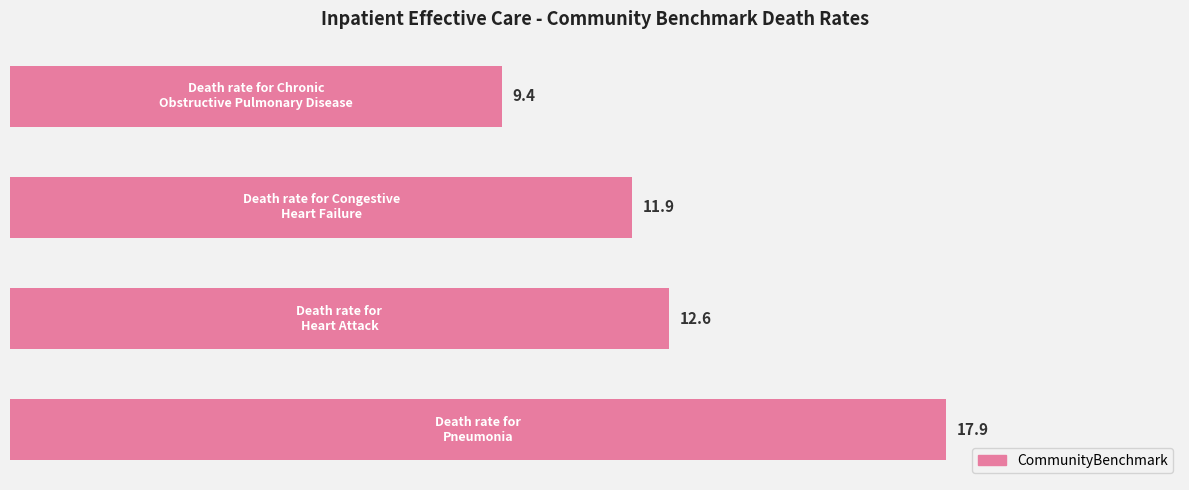

What is the value of the 2nd bar from the top?

11.9